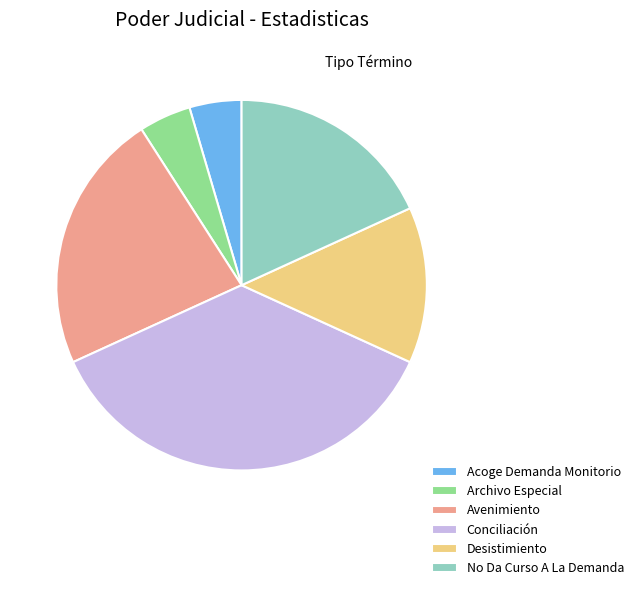

How many slices are in this pie chart?

6